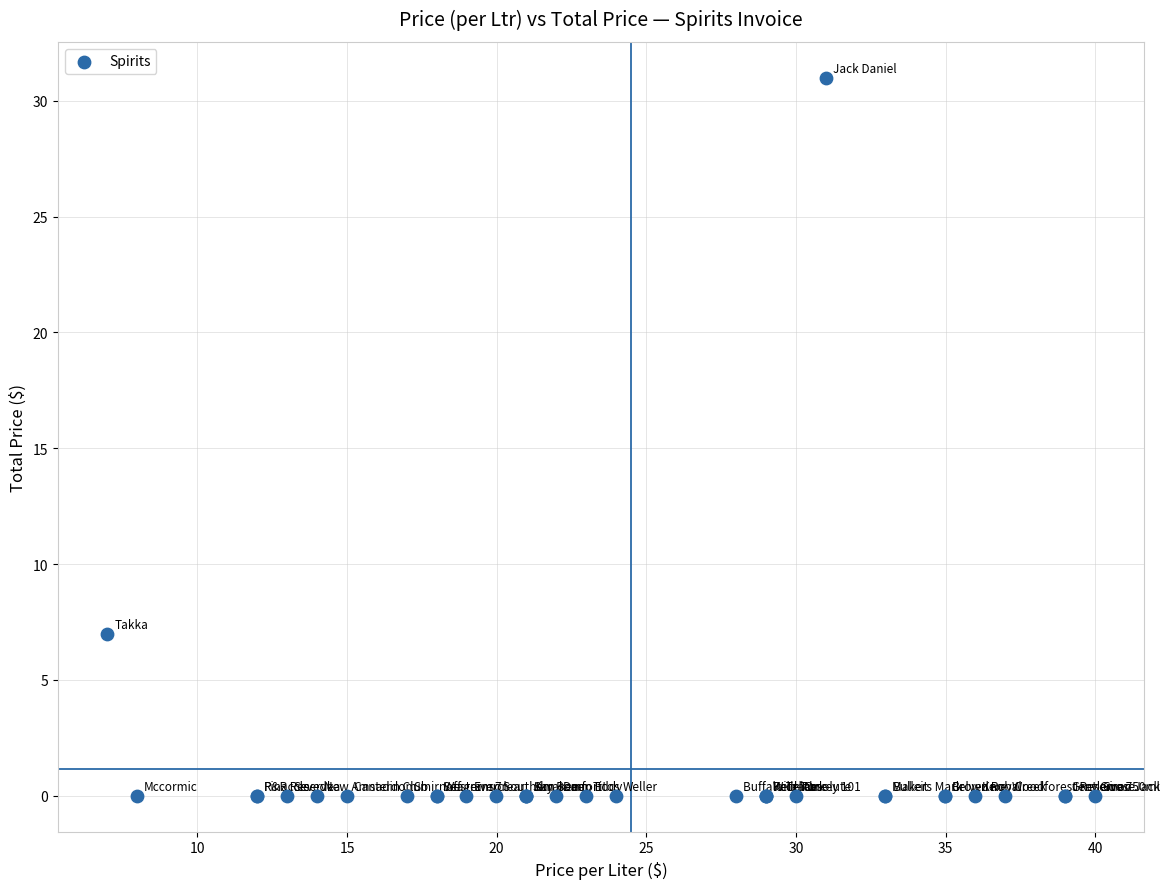

What Y value in the scatter plot is closest to 15?

7.0